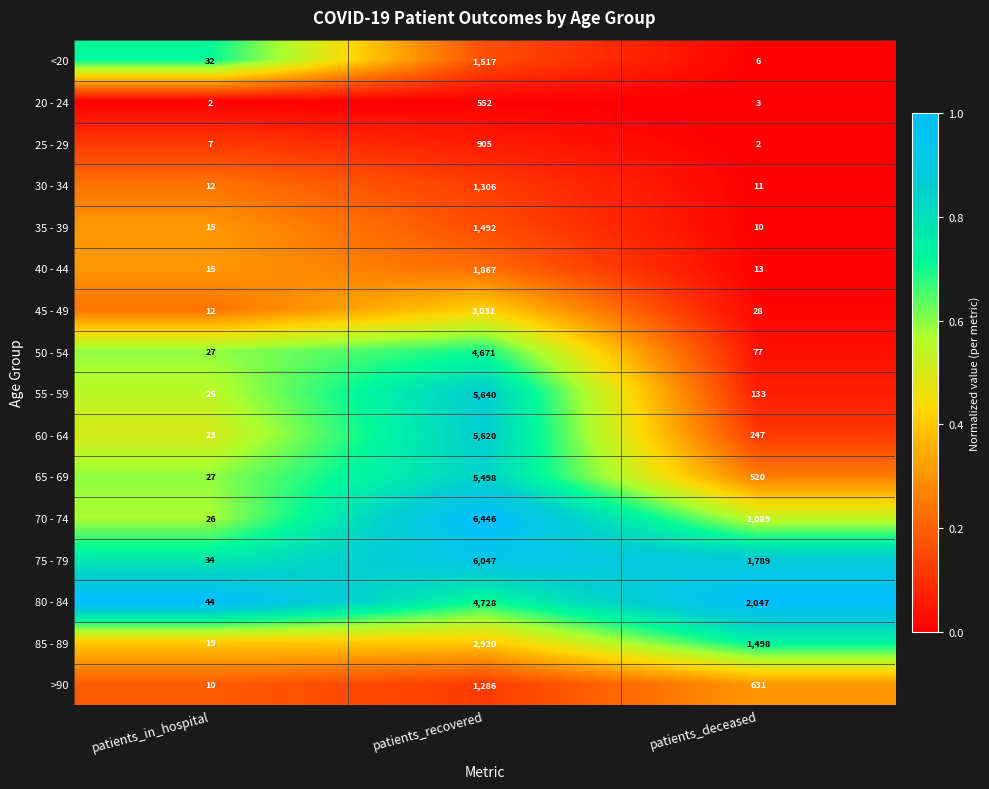

At which category is the sum across all series the highest?

patients_recovered